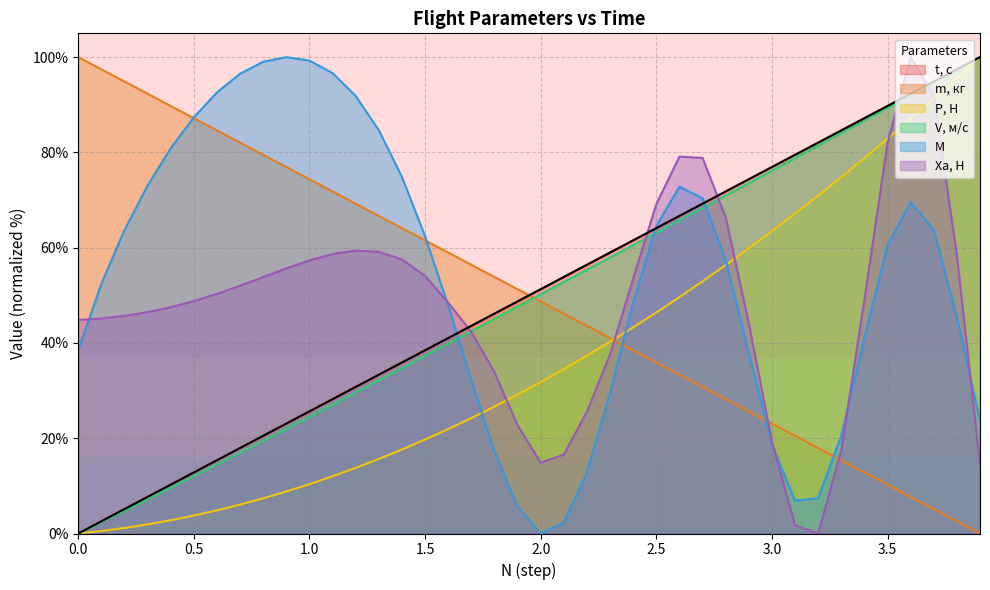

Which has a higher value, 0.7 or 1.5?

1.5